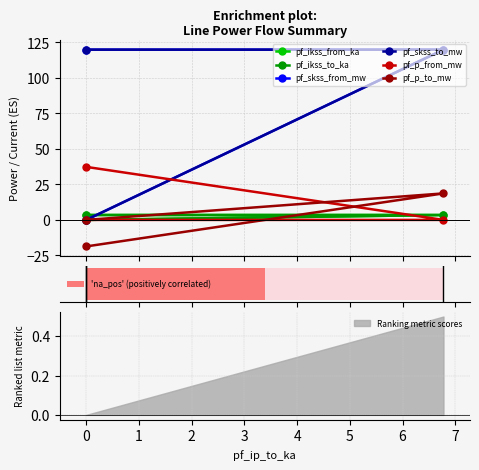

True or false: pf_skss_from_mw has a value of 119.8 at 0.

True